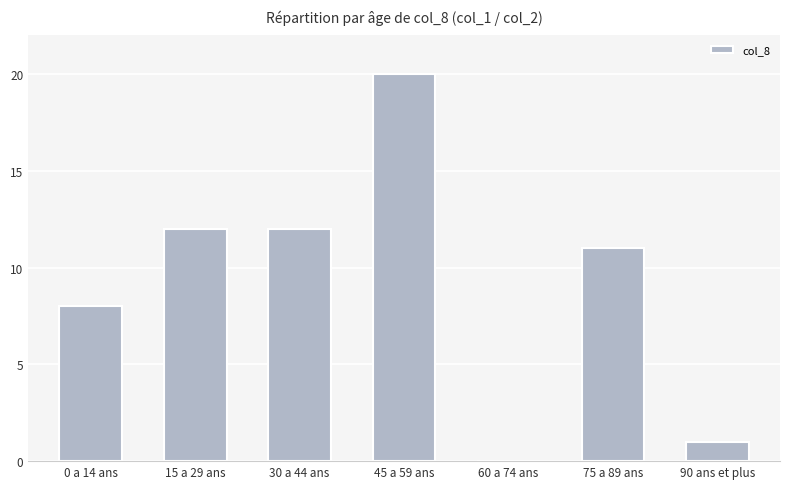

At which category does the chart reach its peak across all series?

45 a 59 ans